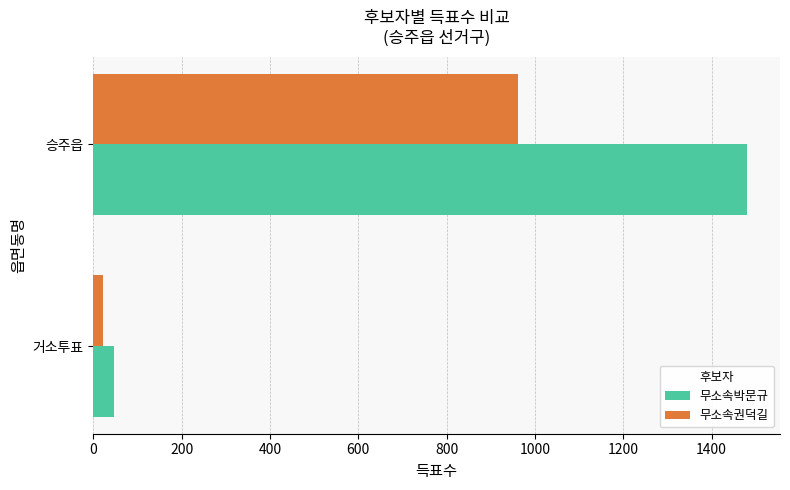

Is it true that 무소속박문규 equals 1481 at 승주읍?

True